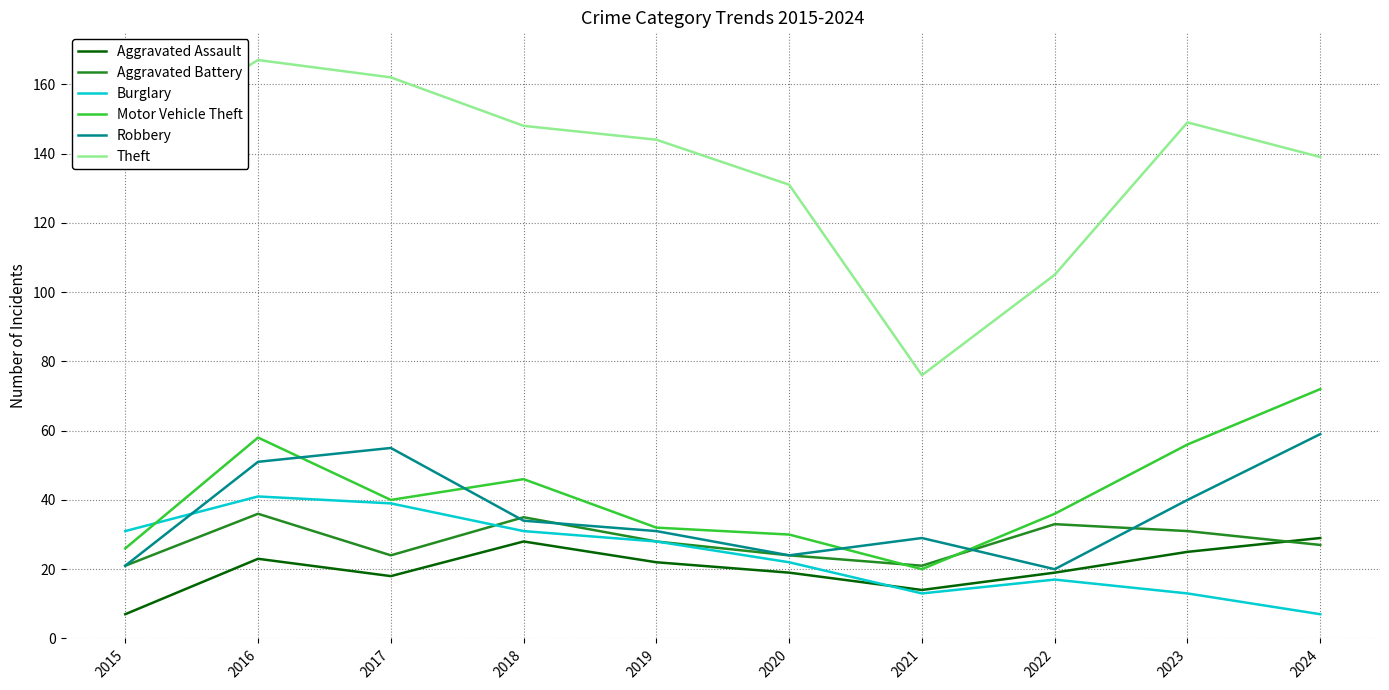

True or false: Aggravated Assault and Theft cross at least once.

False